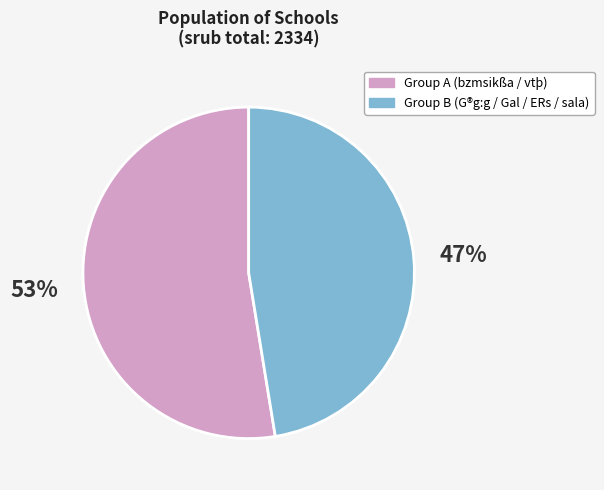

Is there any slice that represents more than half of the pie?

Yes